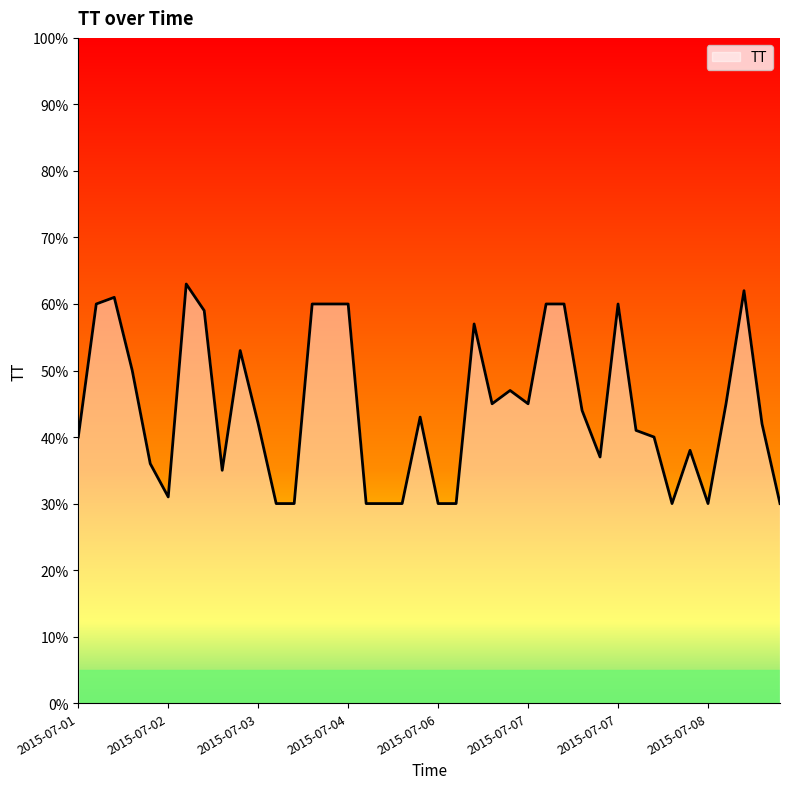

What is the difference between the maximum and minimum values?

33